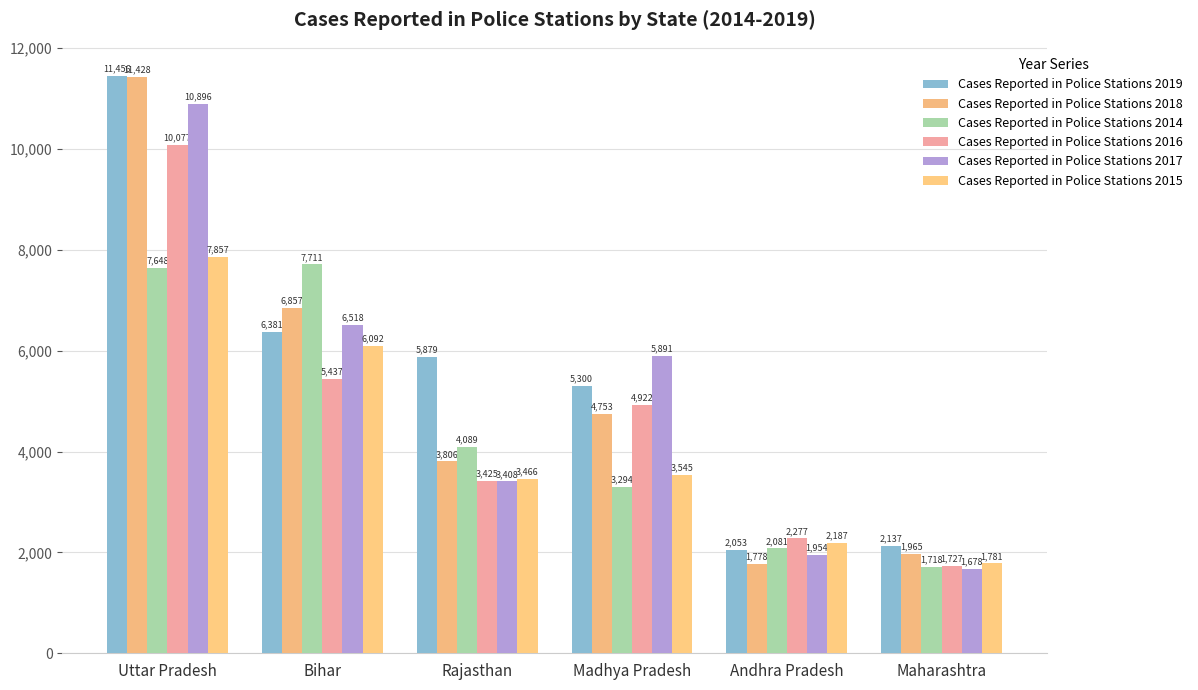

What is the difference between the Cases Reported in Police Stations 2015 values at Bihar and Uttar Pradesh?

1765